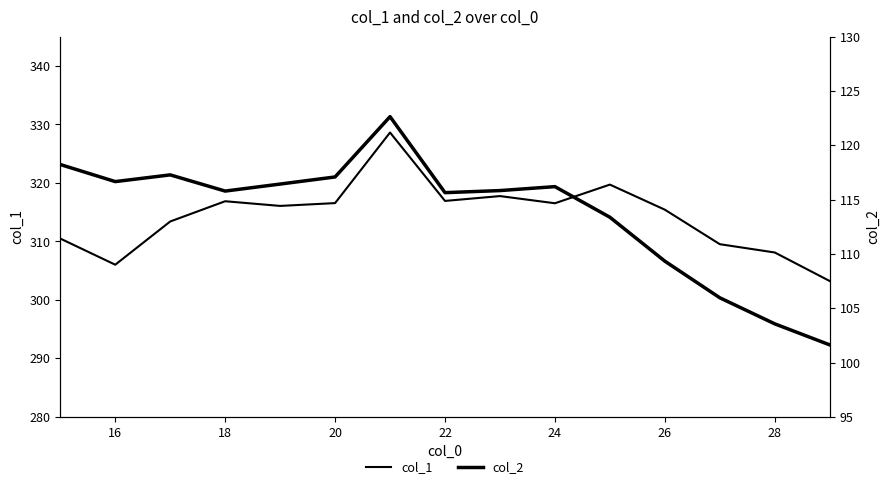

What is the minimum value for col_2?

101.6